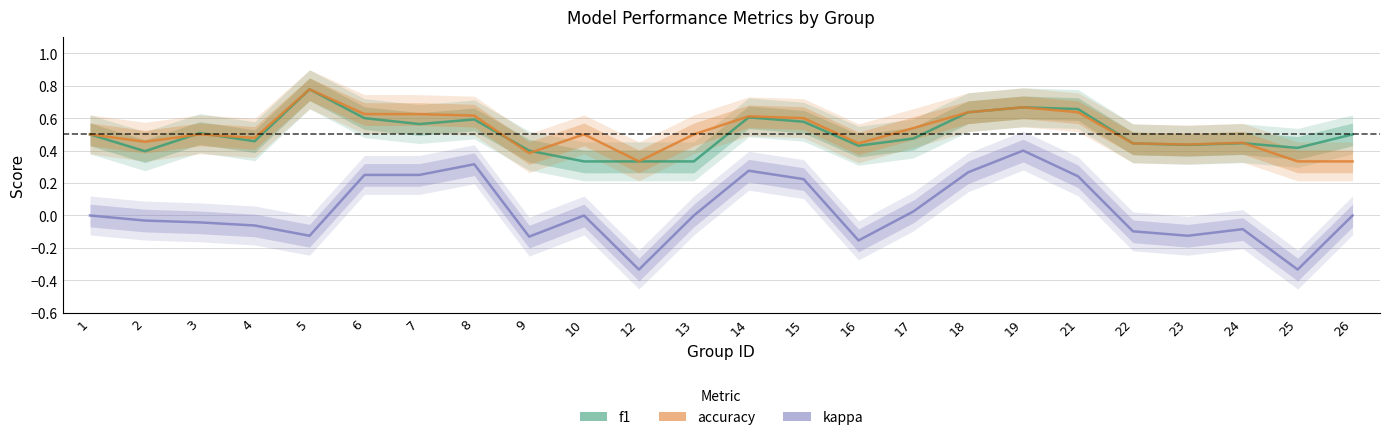

Reading left to right, transcribe all the data shown in this chart.

f1: 1=0.5	2=0.4	3=0.5	4=0.5	5=0.8	6=0.6	7=0.6	8=0.6	9=0.4	10=0.3	12=0.3	13=0.3	14=0.6	15=0.6	16=0.4	17=0.5	18=0.6	19=0.7	21=0.7	22=0.4	23=0.4	24=0.4	25=0.4	26=0.5
accuracy: 1=0.5	2=0.5	3=0.5	4=0.5	5=0.8	6=0.6	7=0.6	8=0.6	9=0.4	10=0.5	12=0.3	13=0.5	14=0.6	15=0.6	16=0.4	17=0.5	18=0.6	19=0.7	21=0.6	22=0.4	23=0.4	24=0.4	25=0.3	26=0.3
kappa: 1=0.0	2=-0.0	3=-0.0	4=-0.1	5=-0.1	6=0.2	7=0.2	8=0.3	9=-0.1	10=0.0	12=-0.3	13=0.0	14=0.3	15=0.2	16=-0.2	17=0.0	18=0.3	19=0.4	21=0.2	22=-0.1	23=-0.1	24=-0.1	25=-0.3	26=0.0